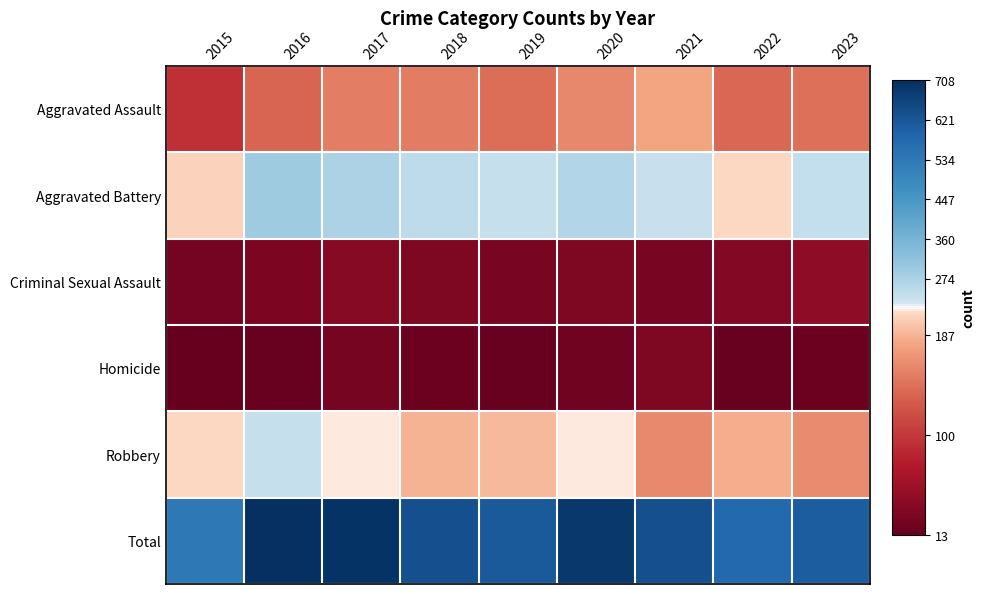

List the series in order of their peak value, highest first.

Total, Aggravated Battery, Robbery, Aggravated Assault, Criminal Sexual Assault, Homicide